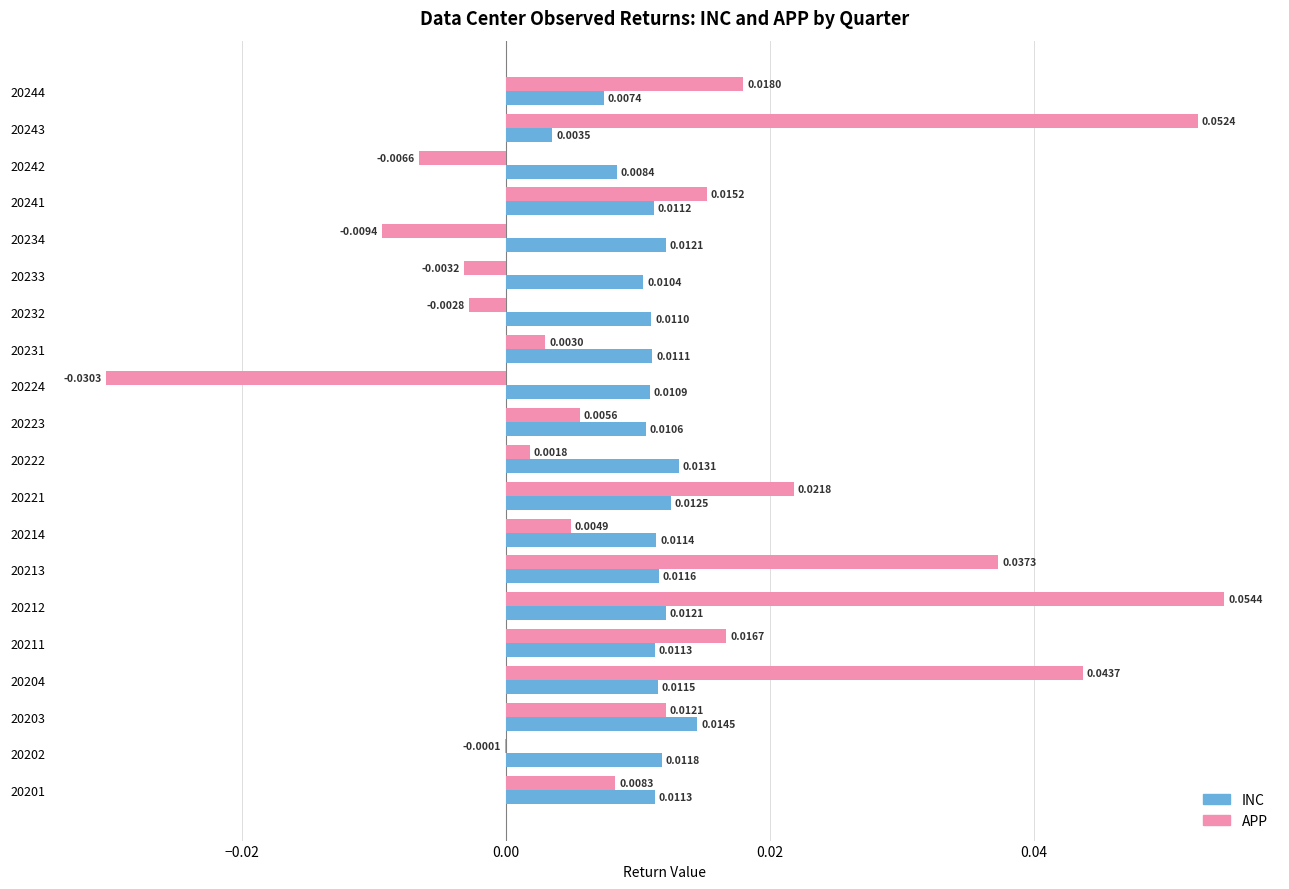

At which category is the sum across all series the highest?

20212